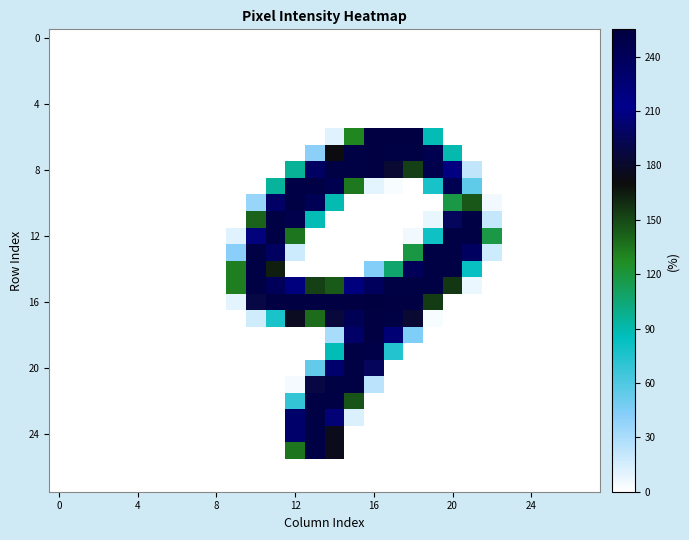

Which category has the highest value across all series?

16